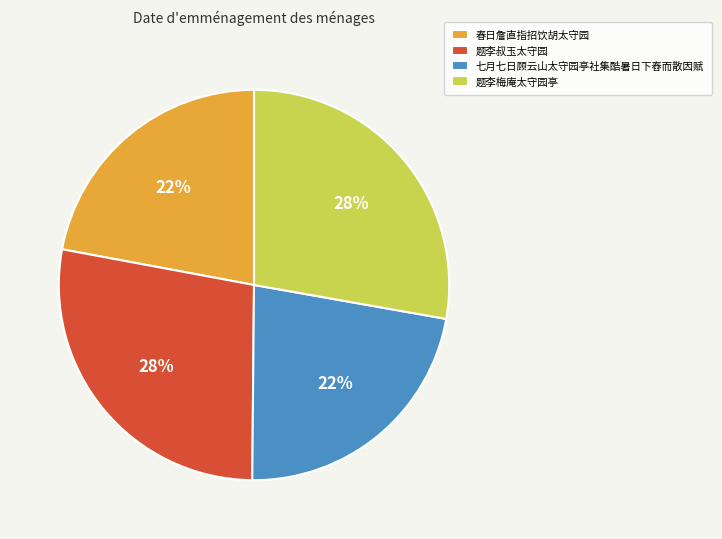

Which has a higher value, 题李叔玉太守园 or 七月七日顾云山太守园亭社集酷暑日下舂而散因赋?

题李叔玉太守园